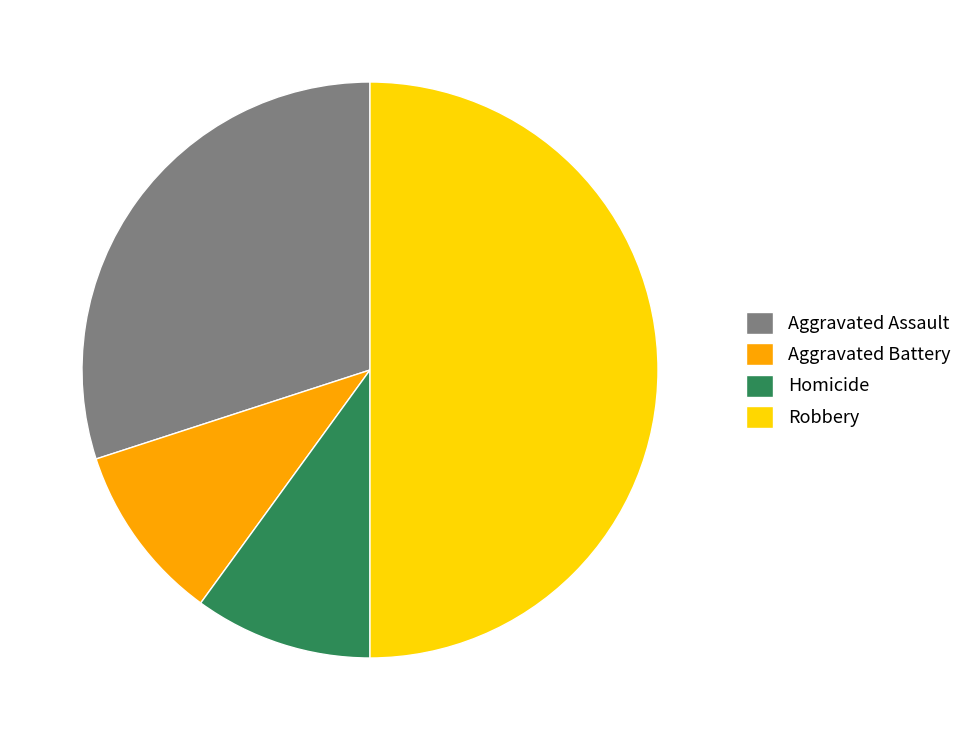

What is the largest slice in the pie chart?

Robbery